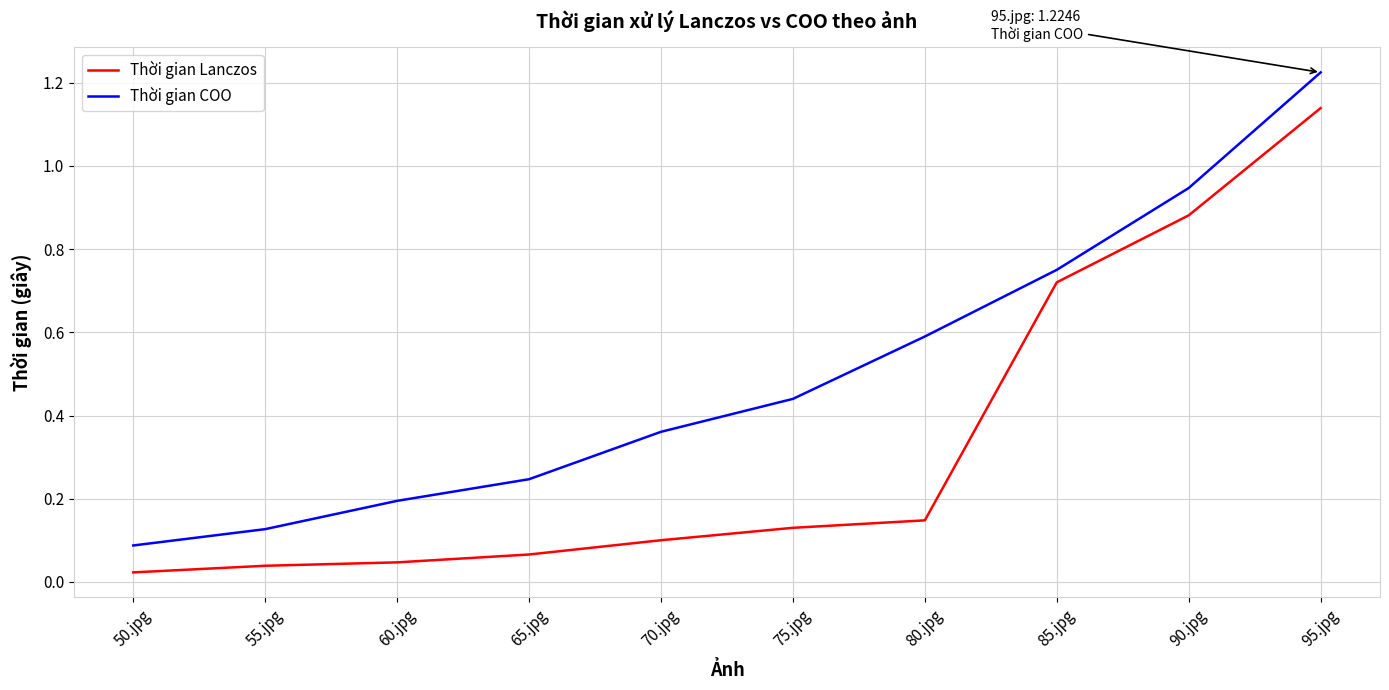

How many distinct data groups are displayed?

2